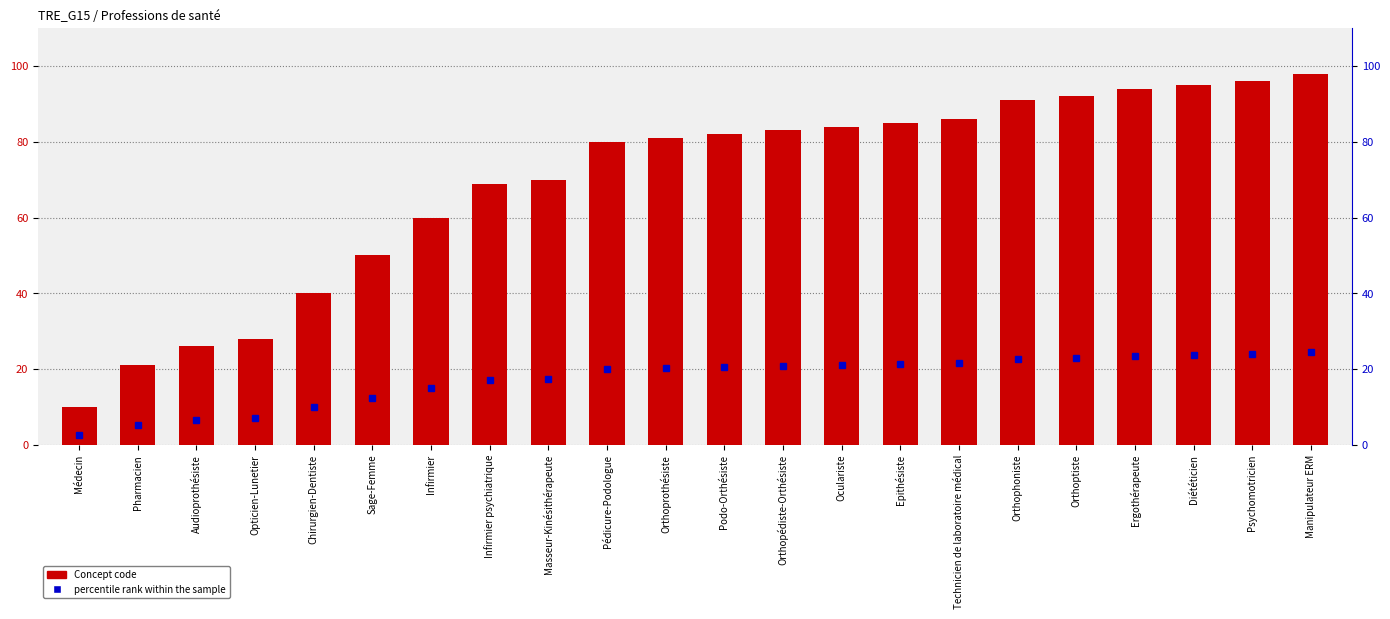

How many data points are less than 82?

11